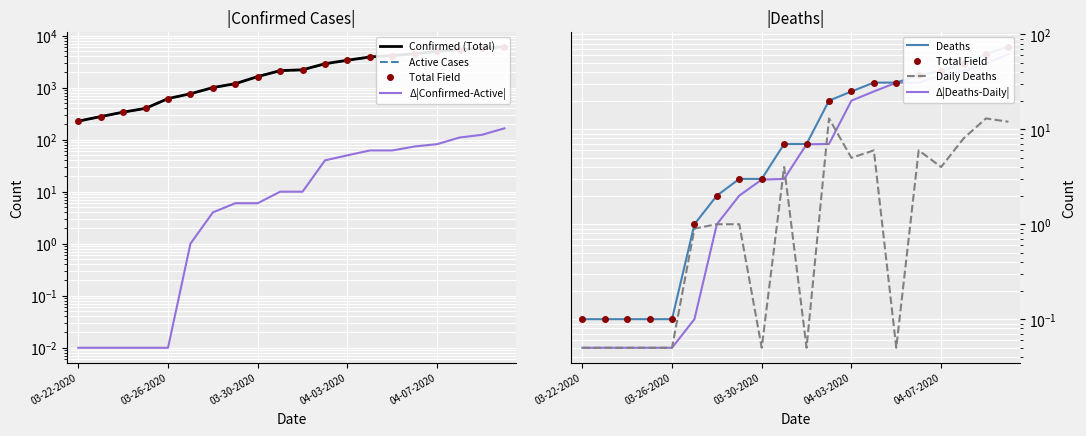

True or false: Deaths and Active cross at least once.

False